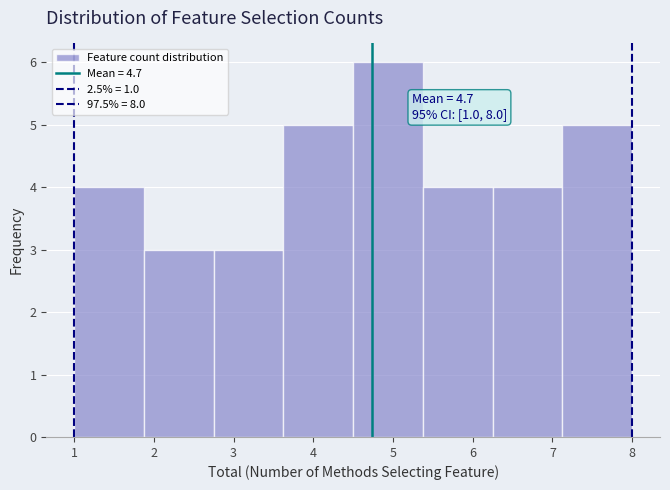

Over which range of the x-axis is the bar tallest?

4.5 to 5.4